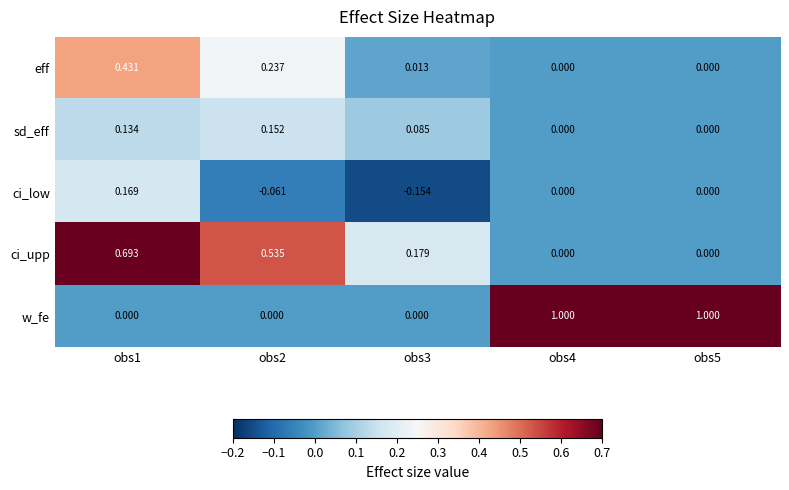

Rank the series at obs2 from lowest to highest value.

ci_low, w_fe, sd_eff, eff, ci_upp